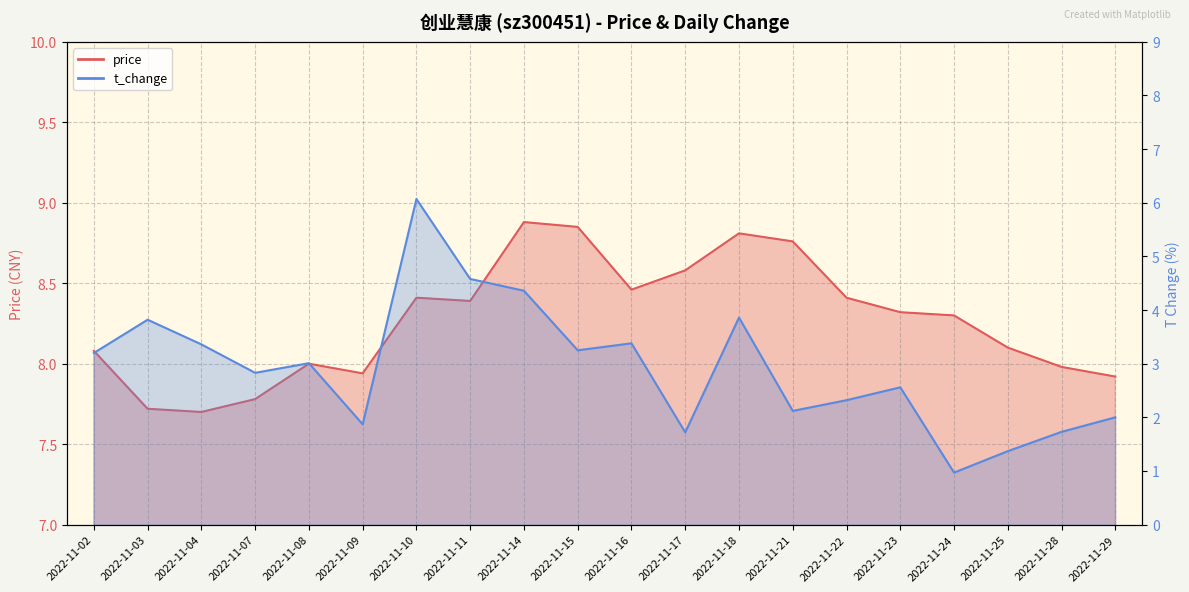

How many lines are shown in the chart?

2